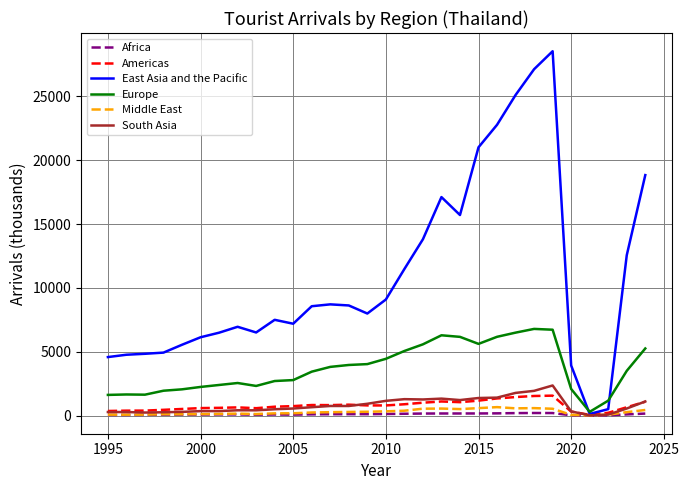

Which series has the widest spread of values?

East Asia and the Pacific